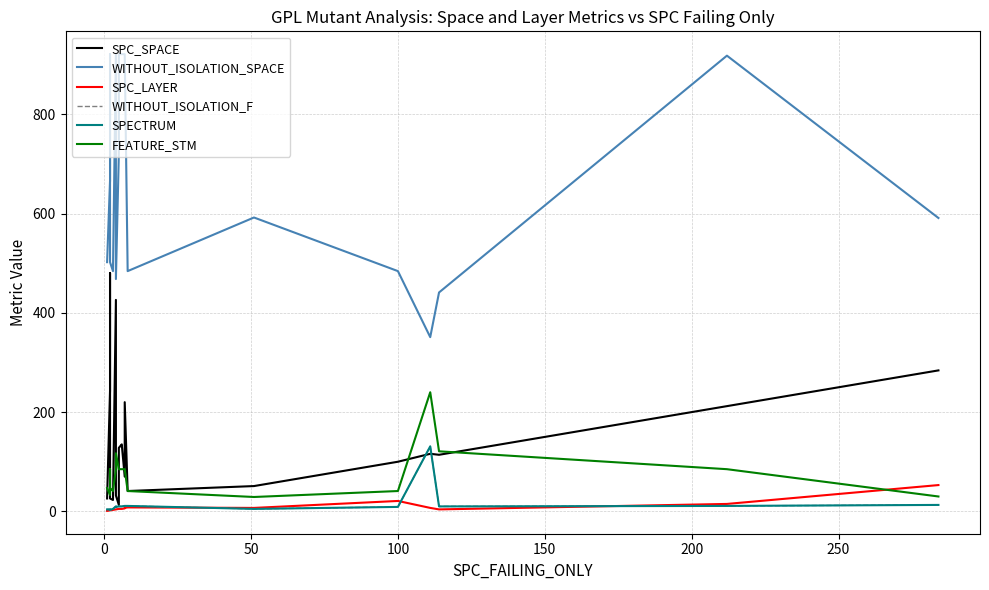

How many lines are shown in the chart?

6